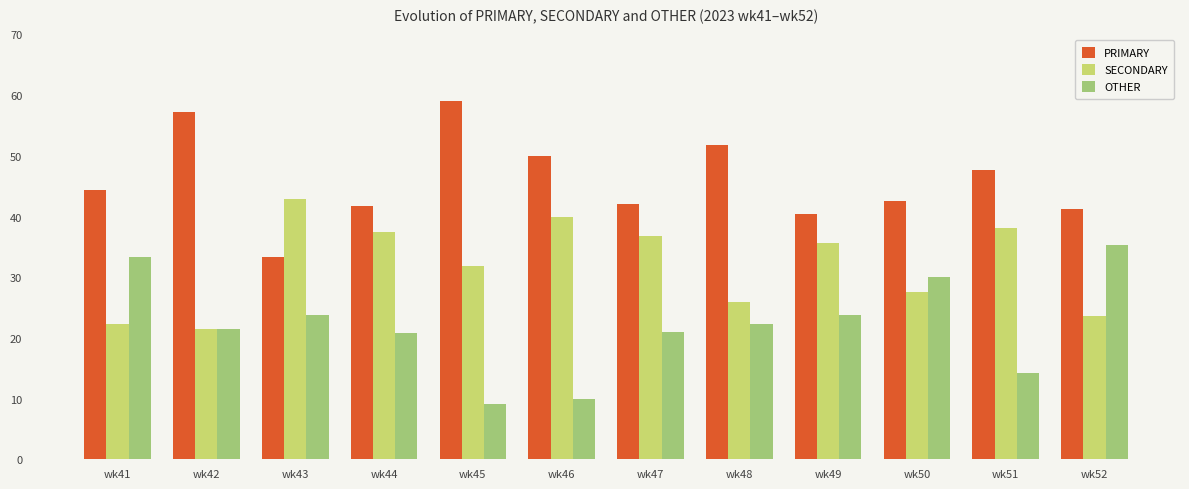

What is the difference between the maximum and minimum values in the PRIMARY series?

25.8